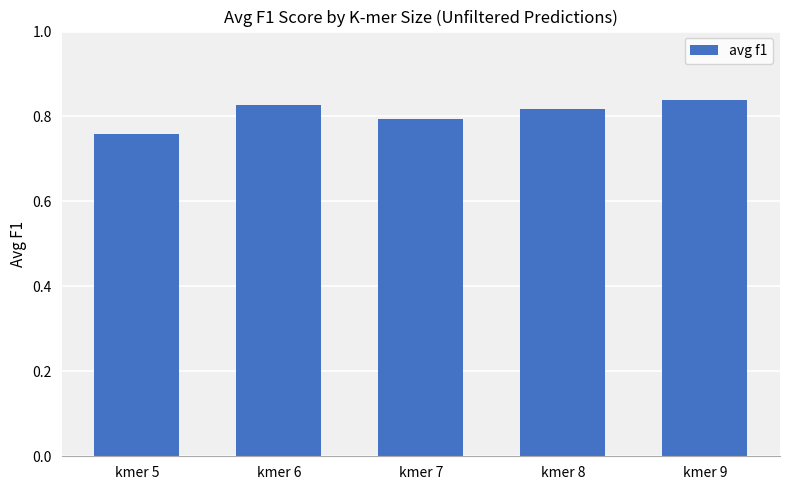

Between kmer 9 and kmer 7, which is larger?

kmer 9